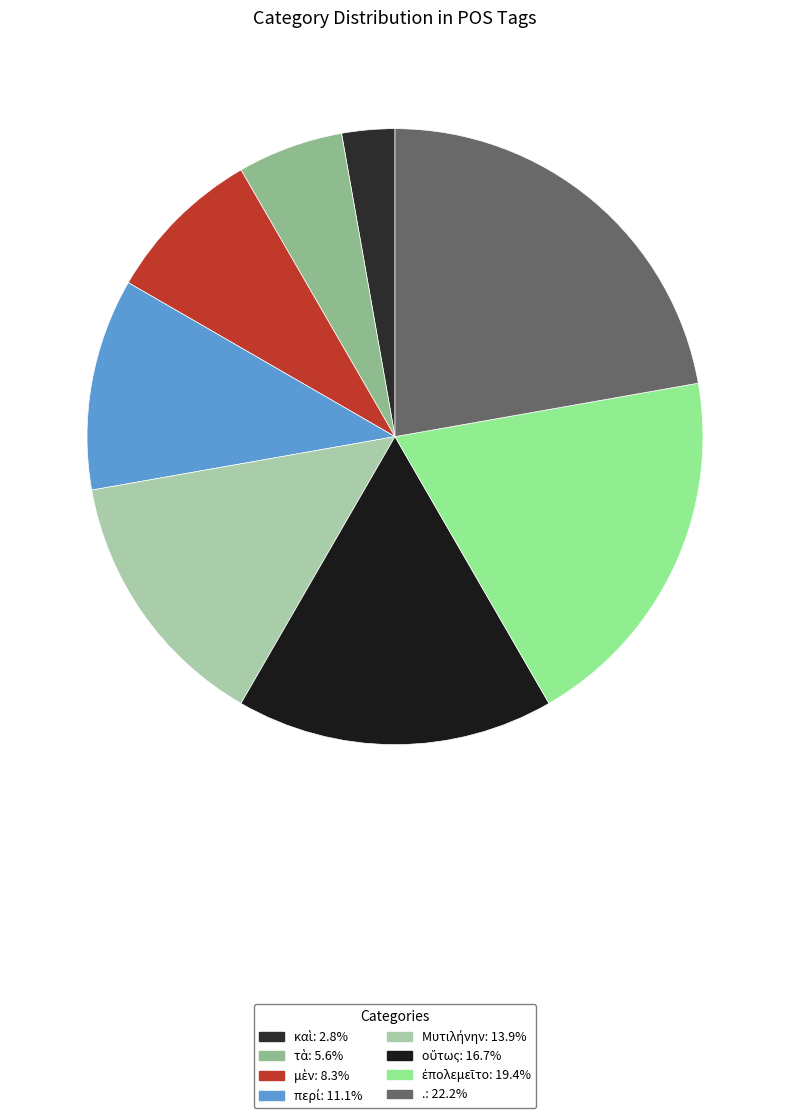

How many segments does this pie chart have?

8